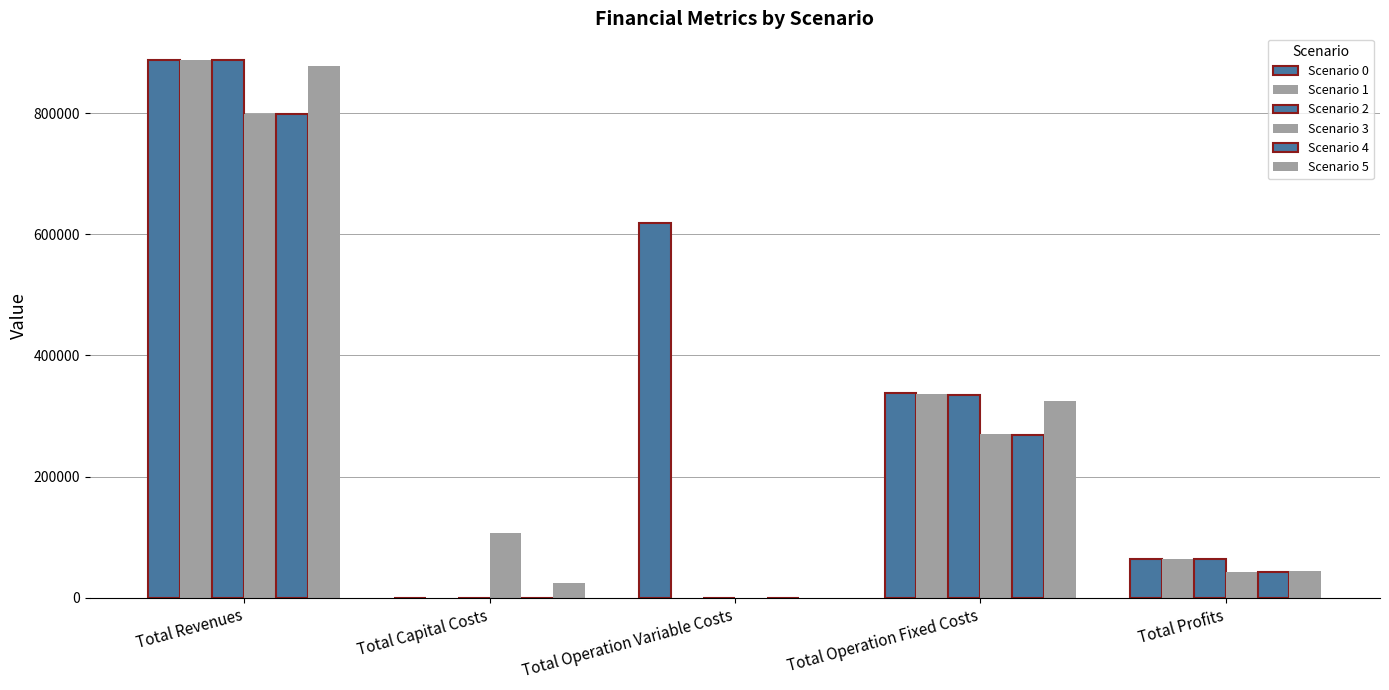

How many distinct data groups are displayed?

6